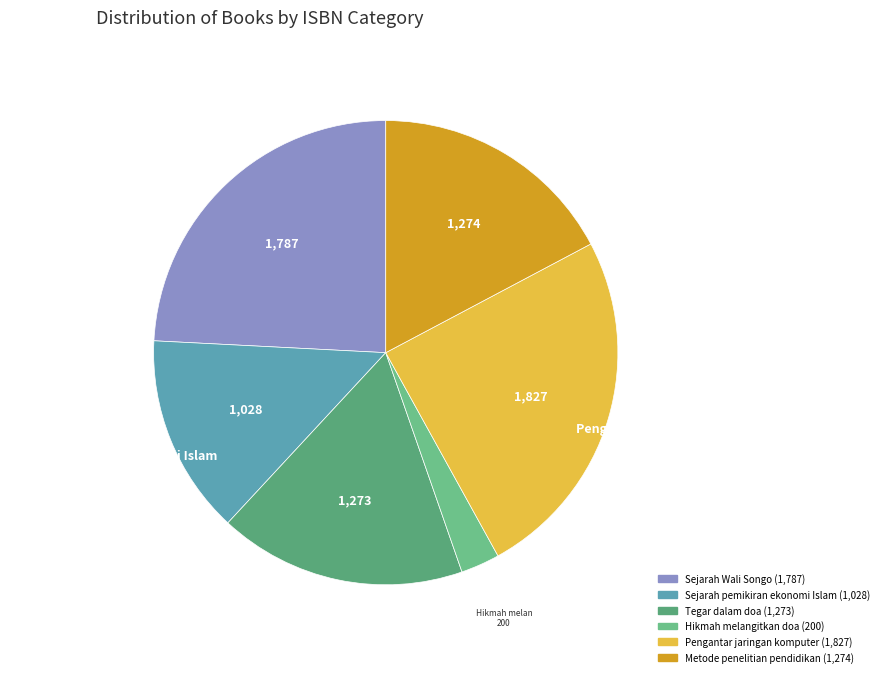

Is it true that Metode penelitian pendidikan is 11% of the pie?

False